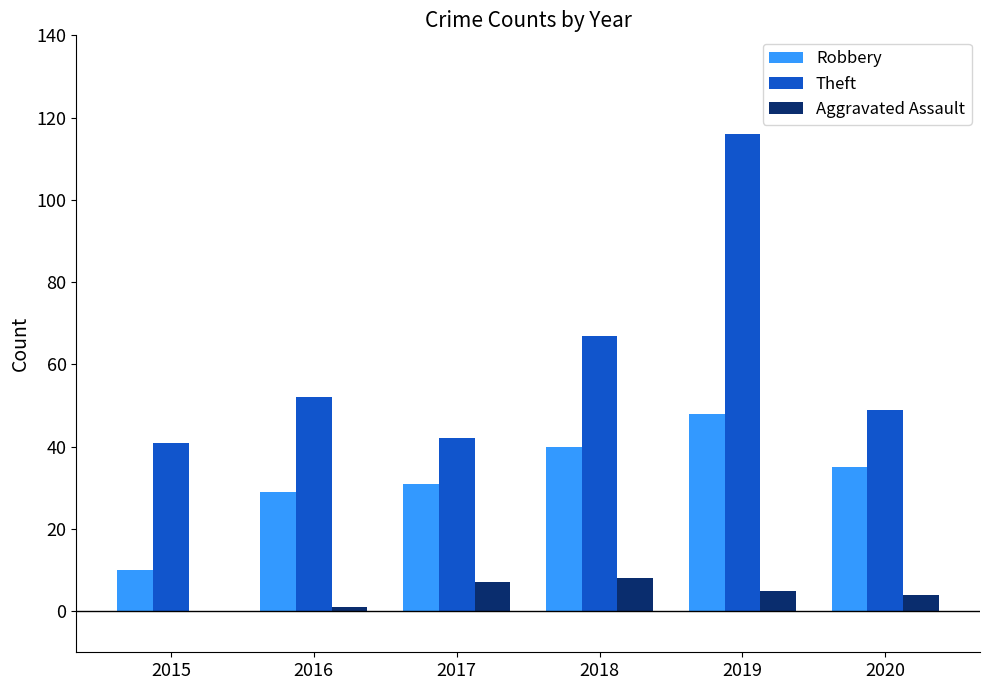

What is the total value across all series at 2016?

82